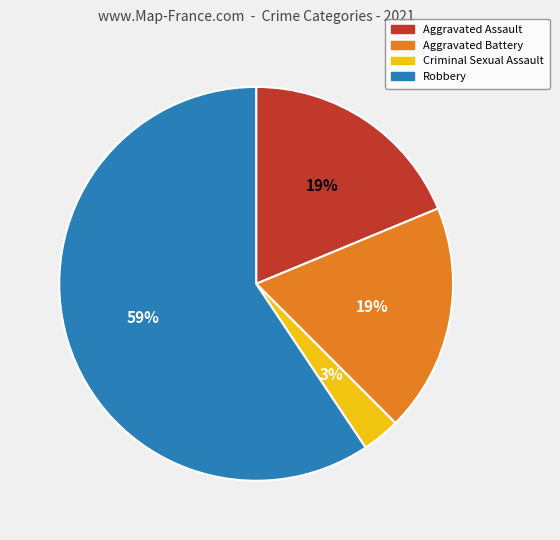

How many slices are in this pie chart?

4